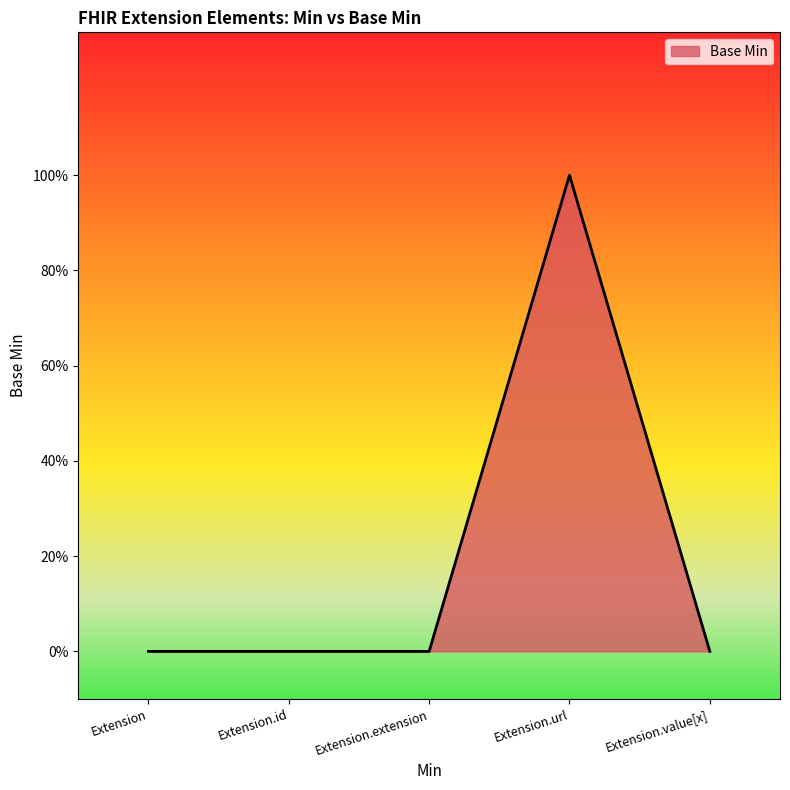

What is the greatest value displayed?

1